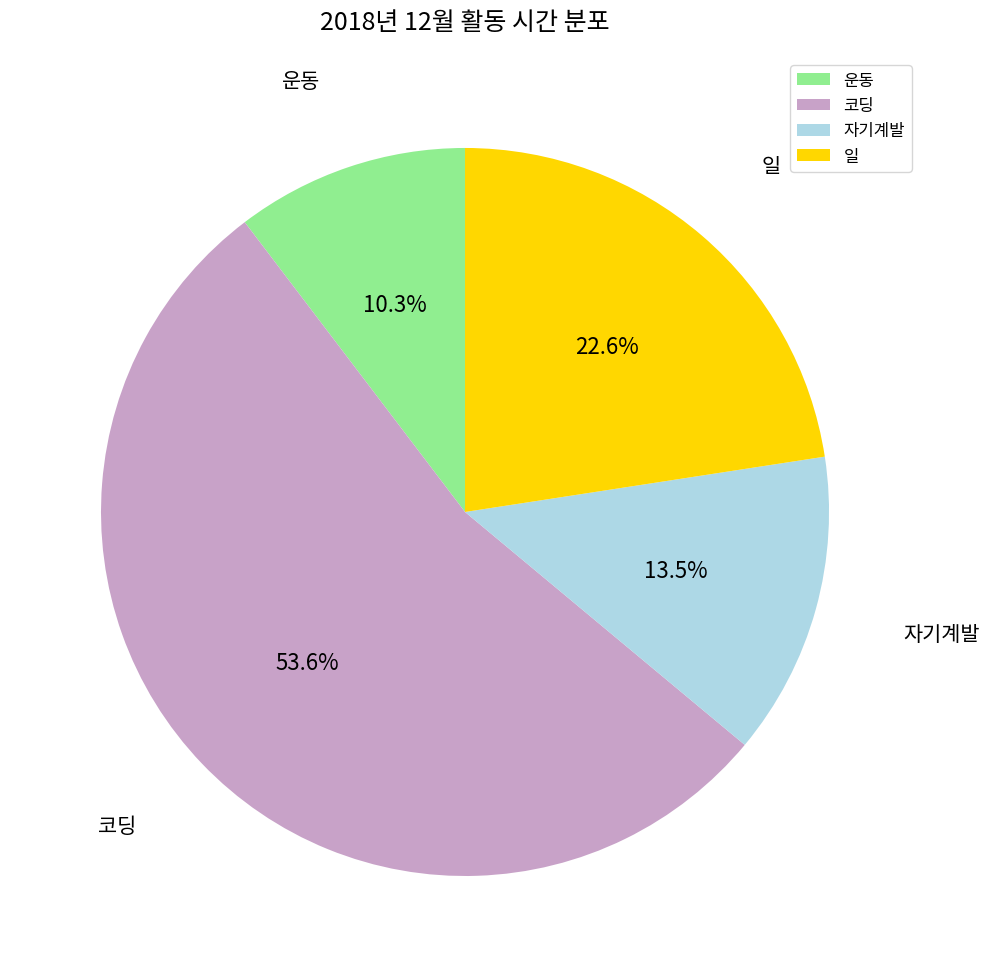

Count the number of slices in the pie.

4